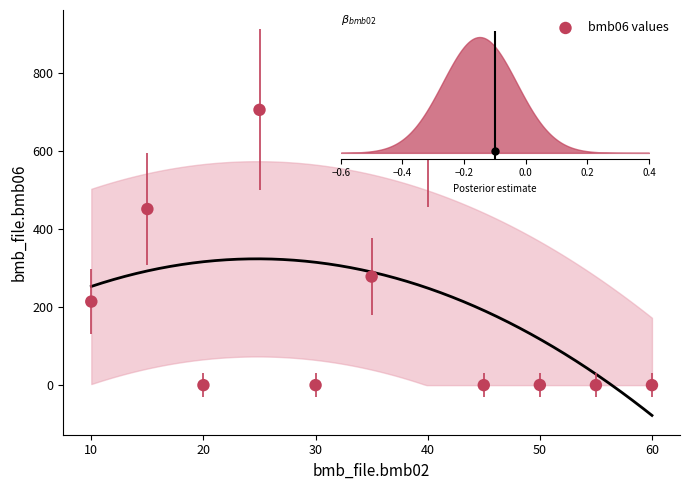

What Y value in the scatter plot is closest to 352?

278.0